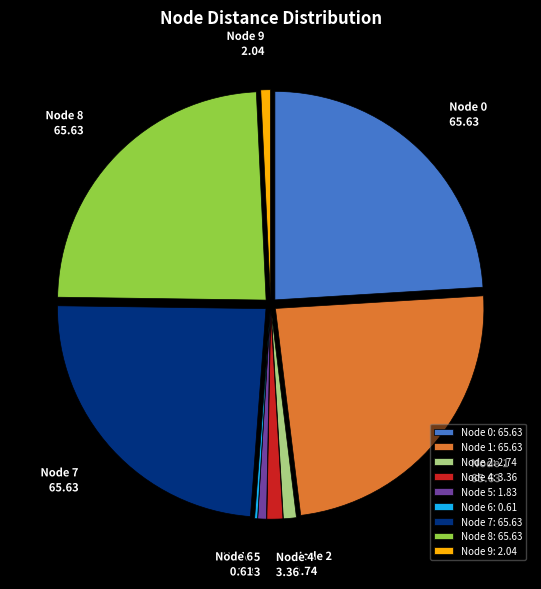

Is there a majority slice in this chart?

No